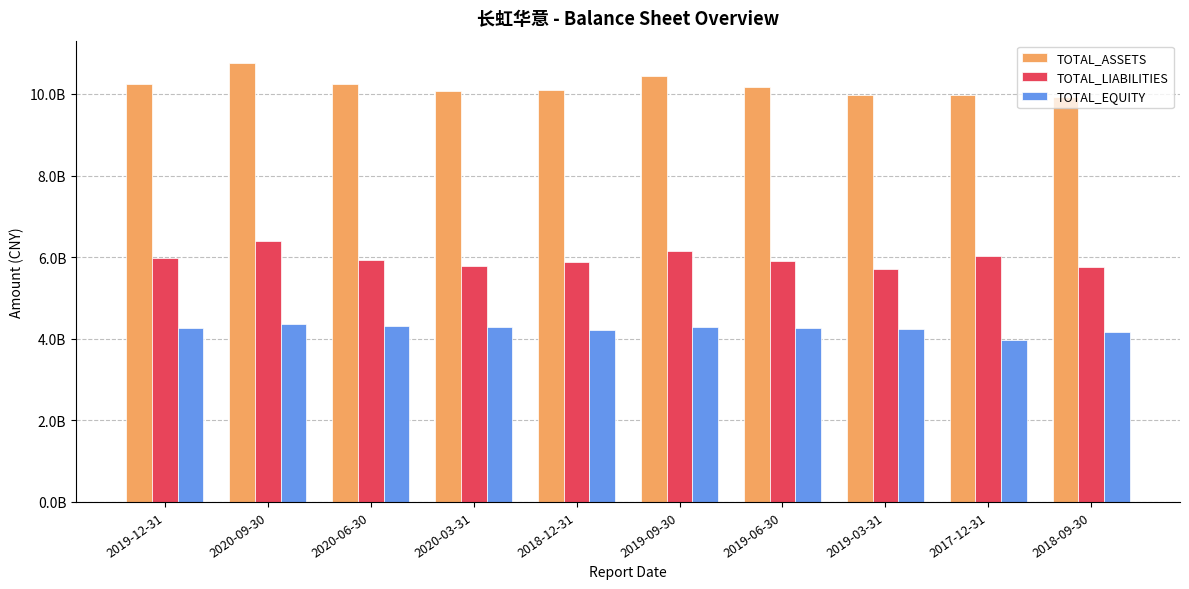

Does the chart contain any negative values?

No